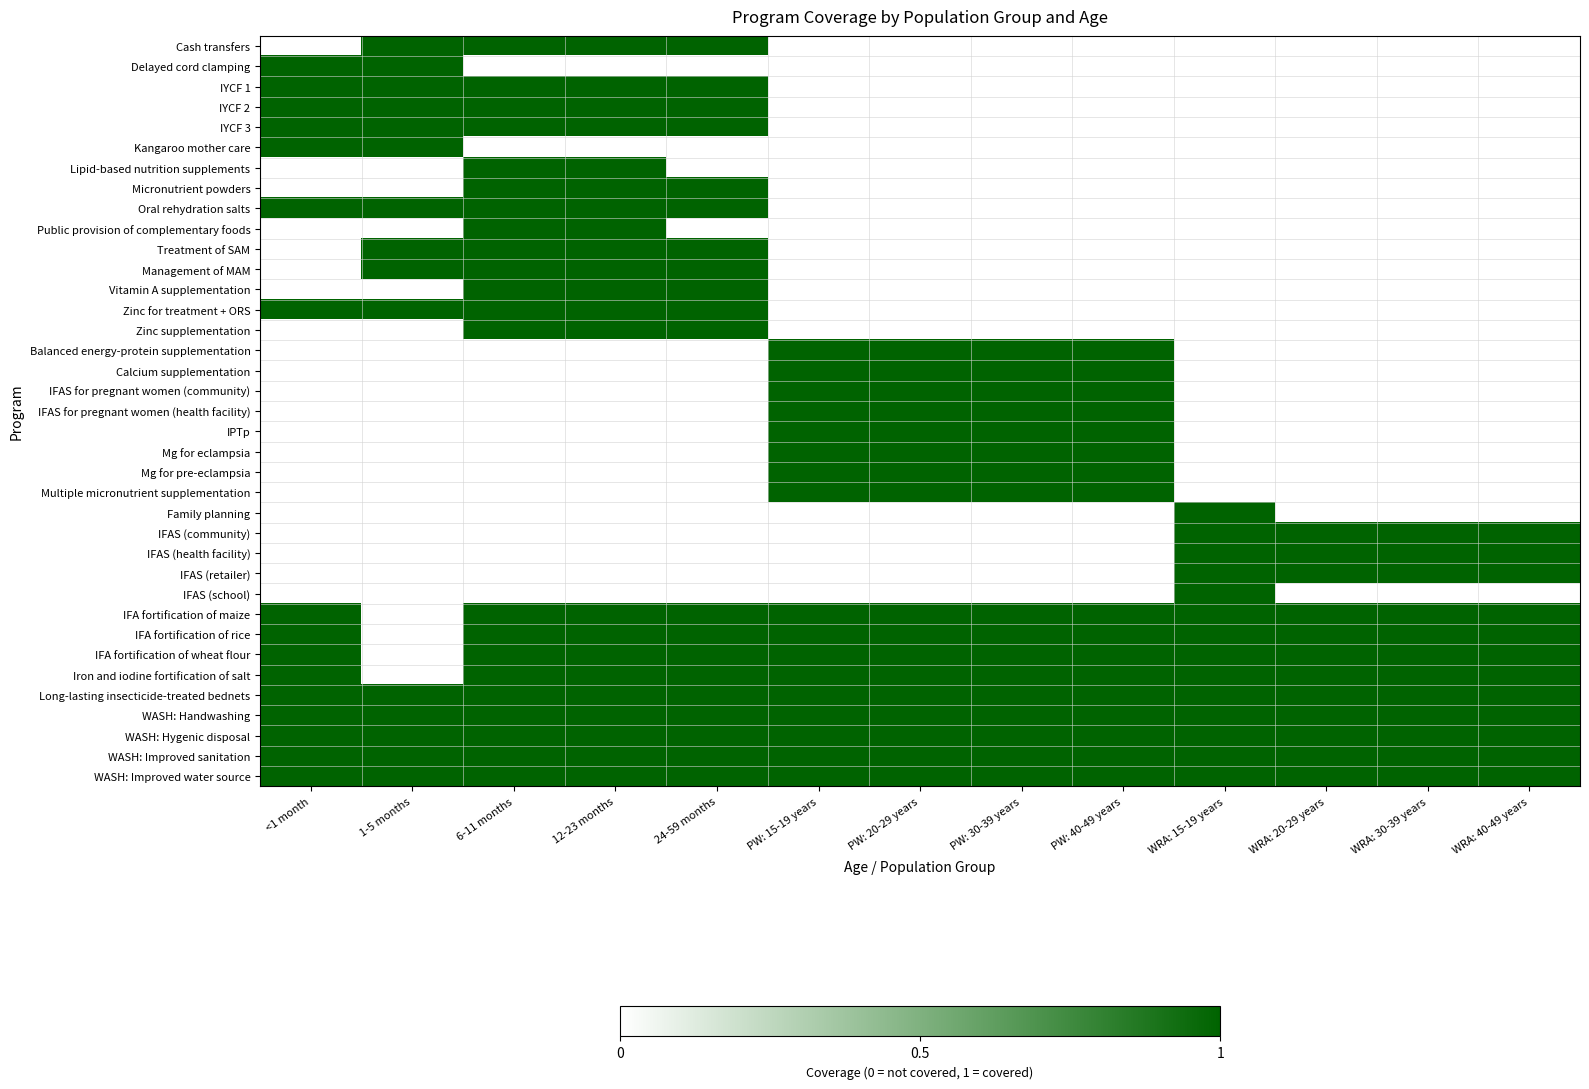

What is the spread (max minus min) of values at <1 month?

1